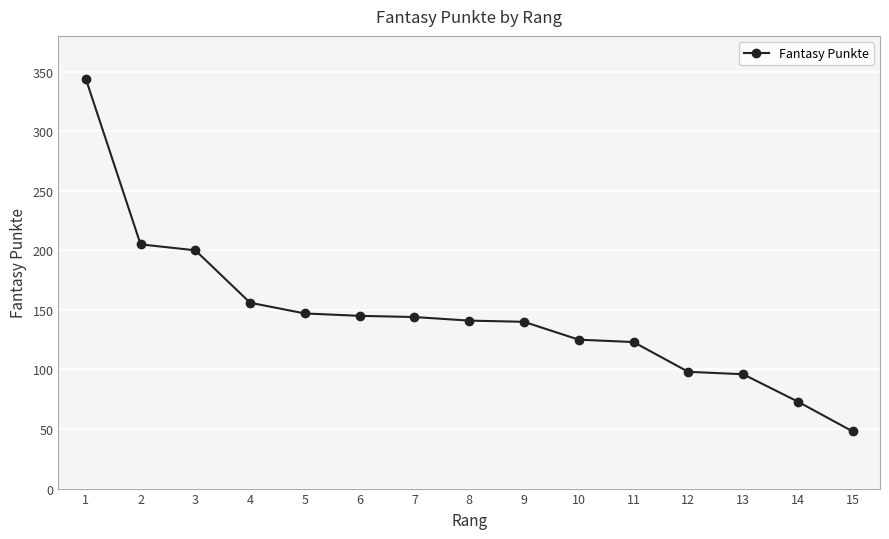

What is the approximate value at 4, to the nearest 5?

155